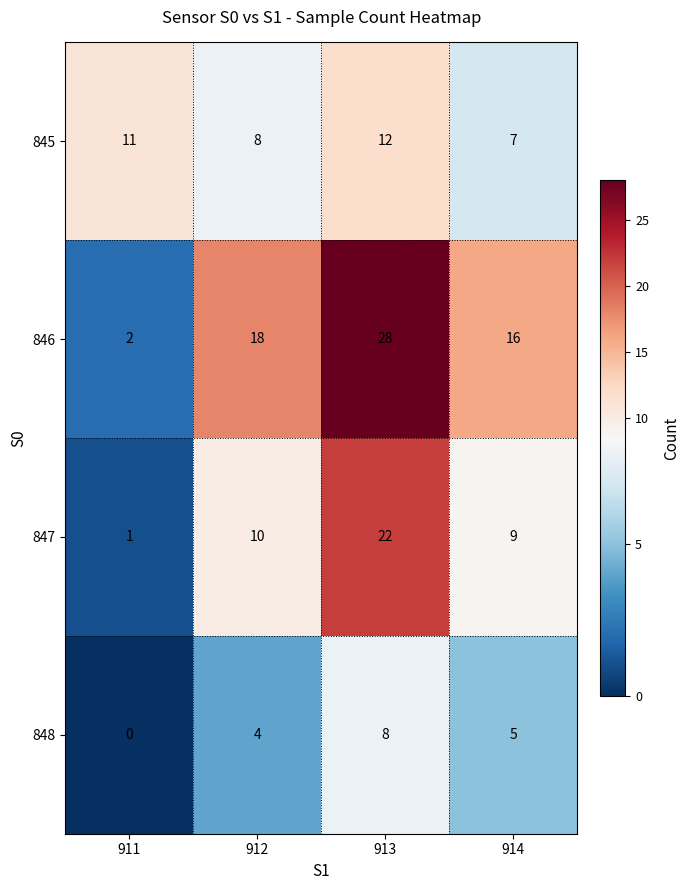

What is the maximum value for 846?

28